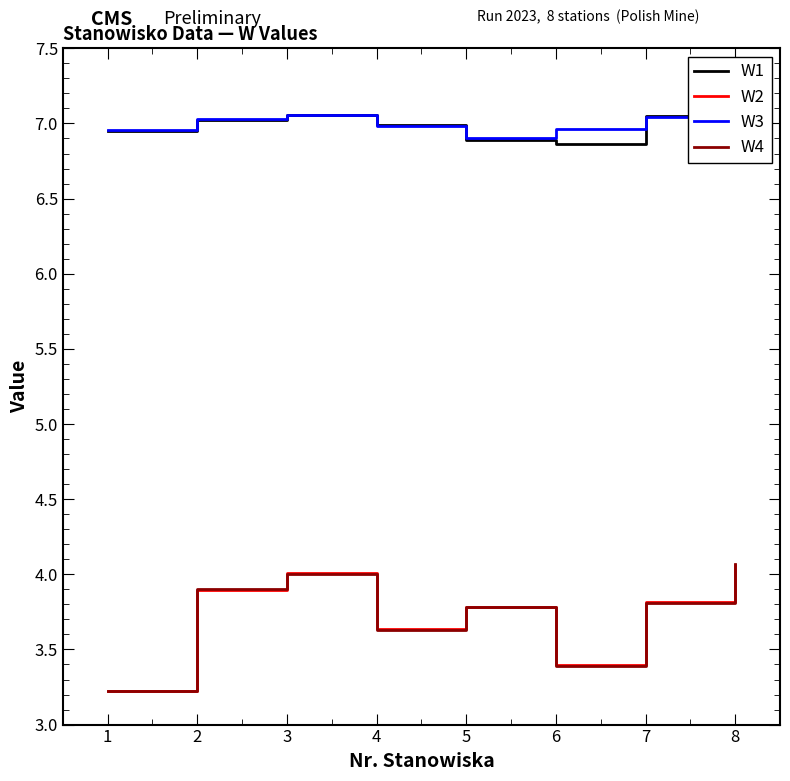

True or false: W4 and W1 cross at least once.

False